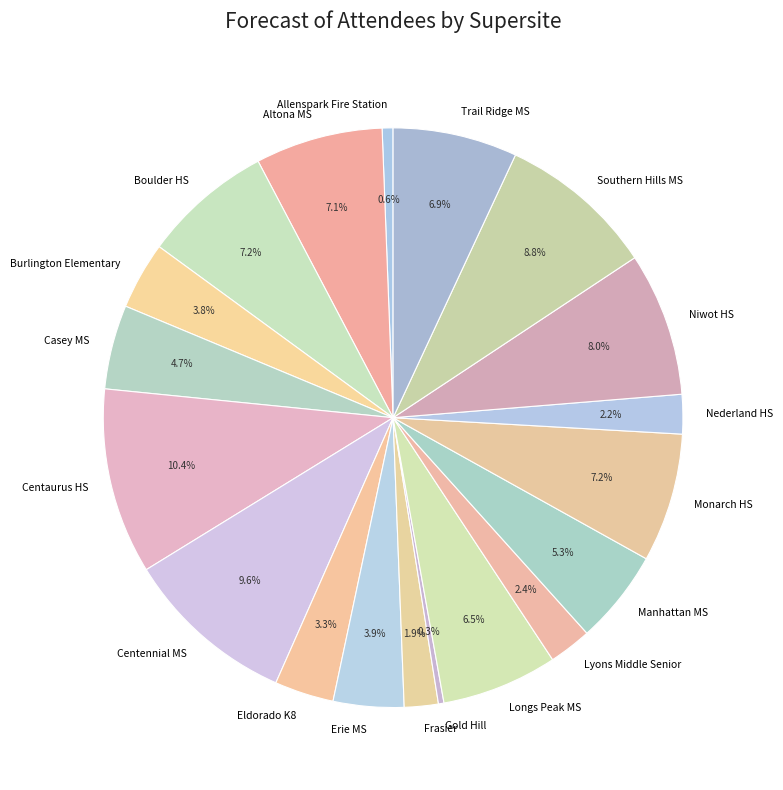

Is it true that Centennial MS is 10% of the pie?

True